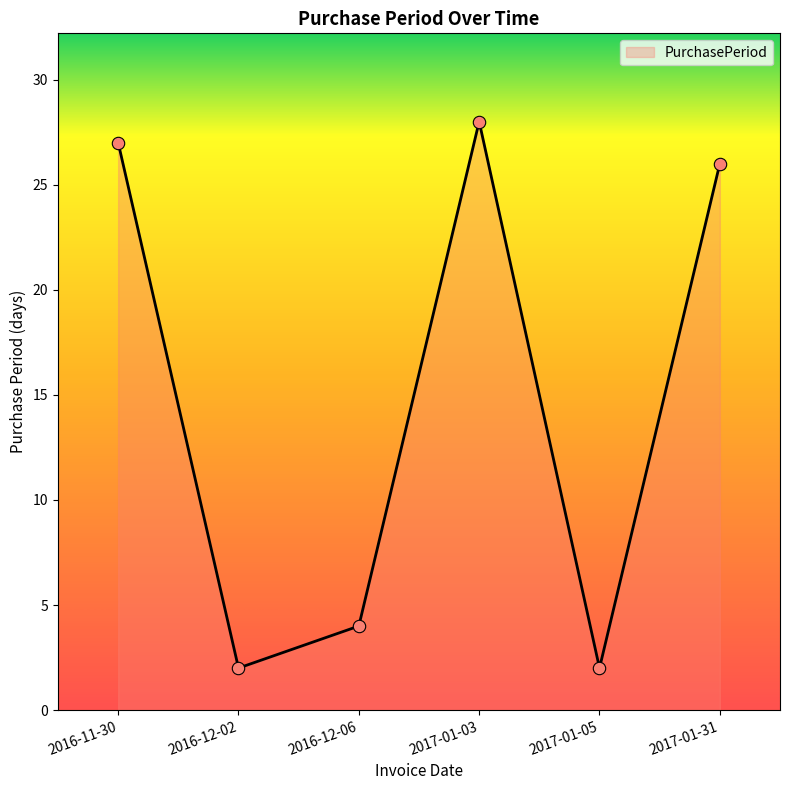

What is the change in value from 2016-12-06 to 2017-01-31?

+22